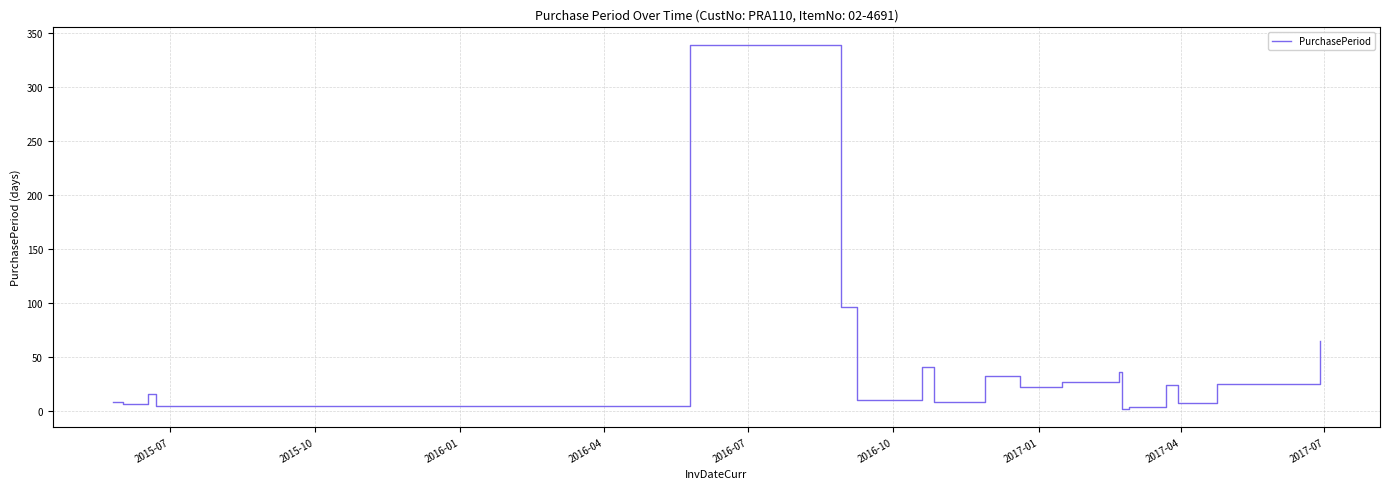

What is the difference between the second highest and second lowest values?

92